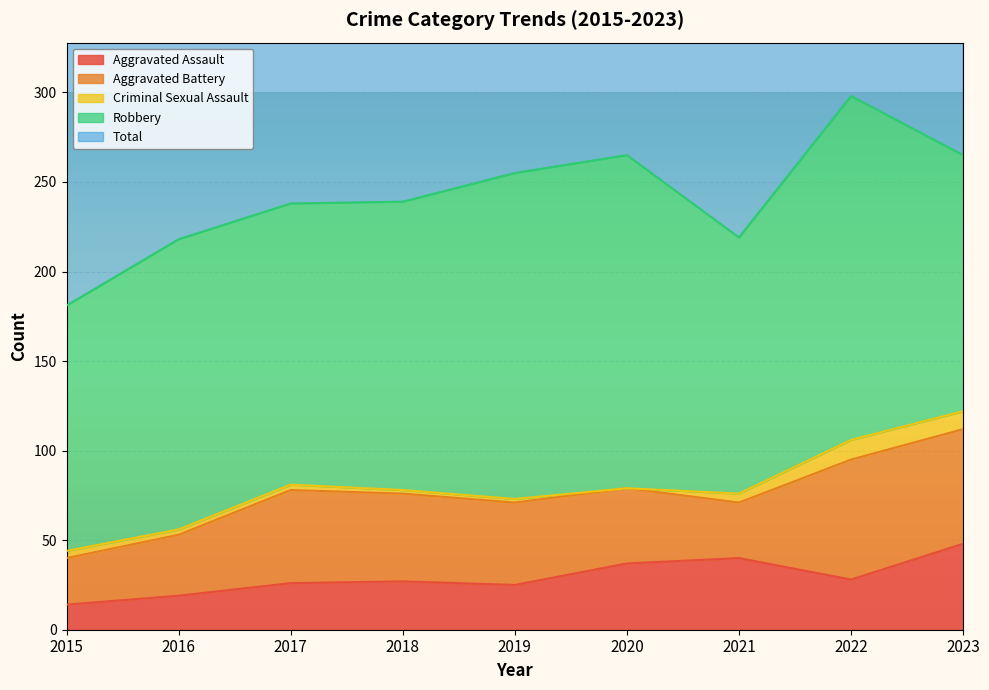

What is the sum of the Total values at 2023 and 2017?

504